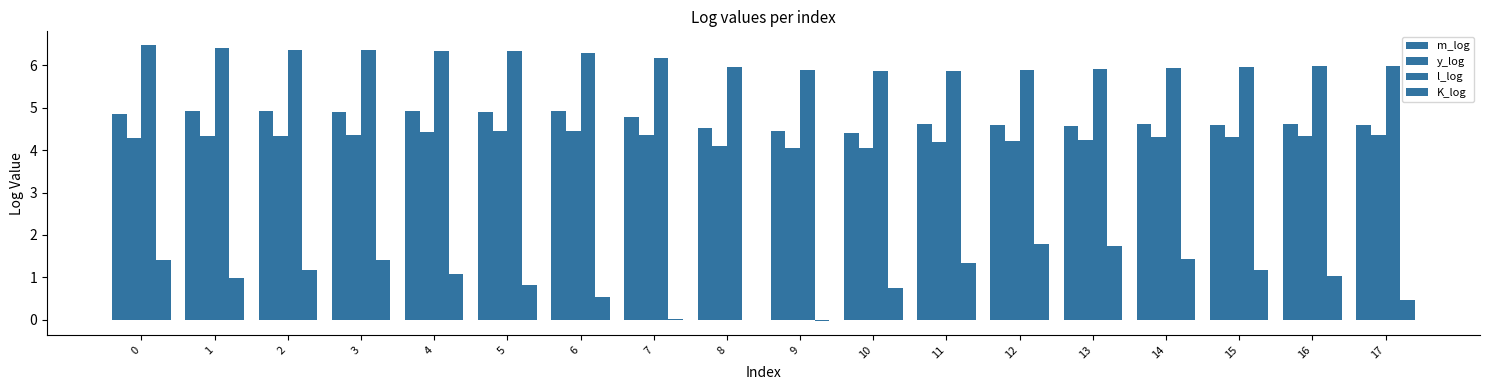

Which category has the highest value in the K_log series?

12